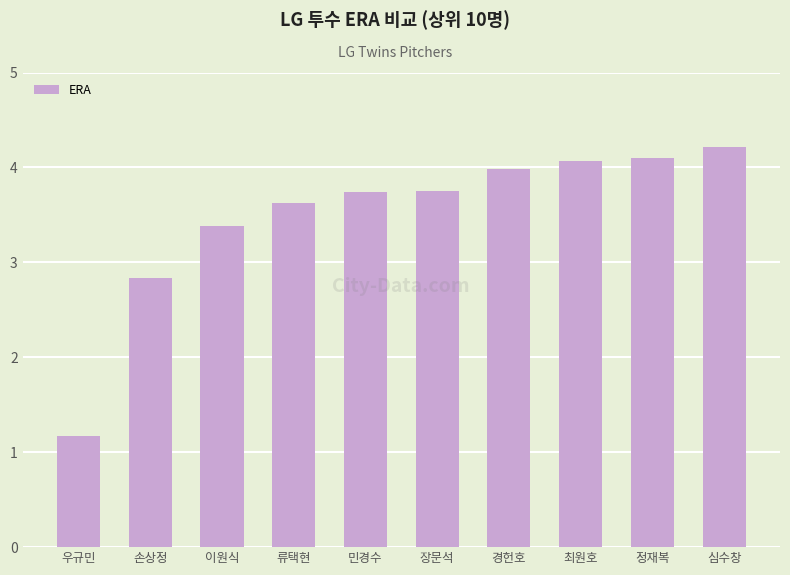

At which category does the chart reach its peak across all series?

심수창